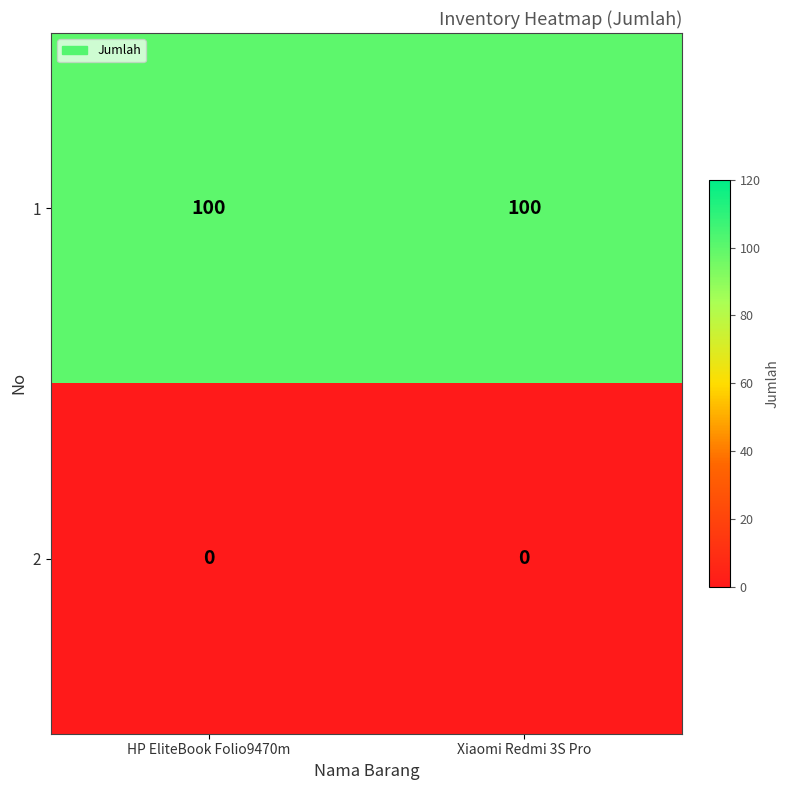

What is the spread (max minus min) of values at Xiaomi Redmi 3S Pro?

100